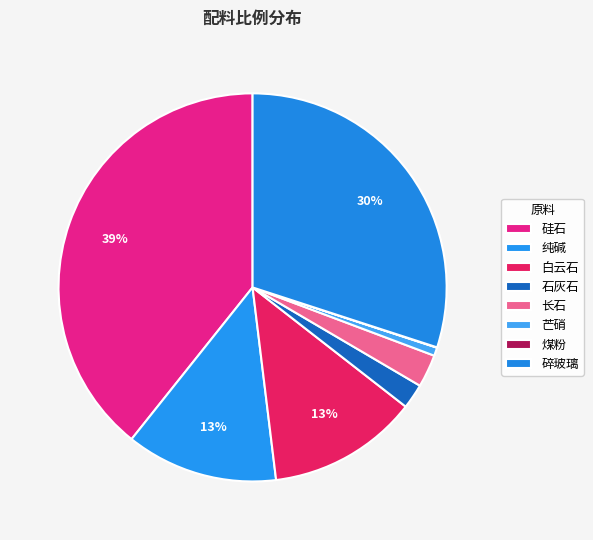

Combined, what portion of the pie is 石灰石 and 煤粉?

2.1%